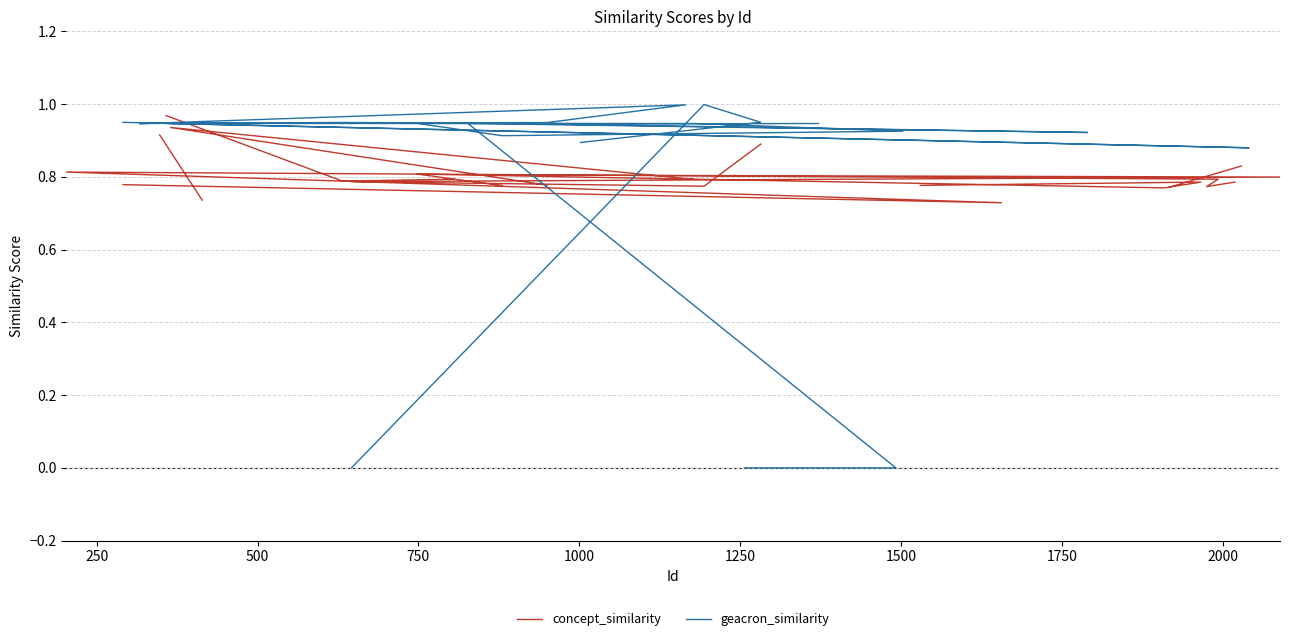

In concept_similarity, how many points are lower than both neighbors (excluding endpoints)?

5